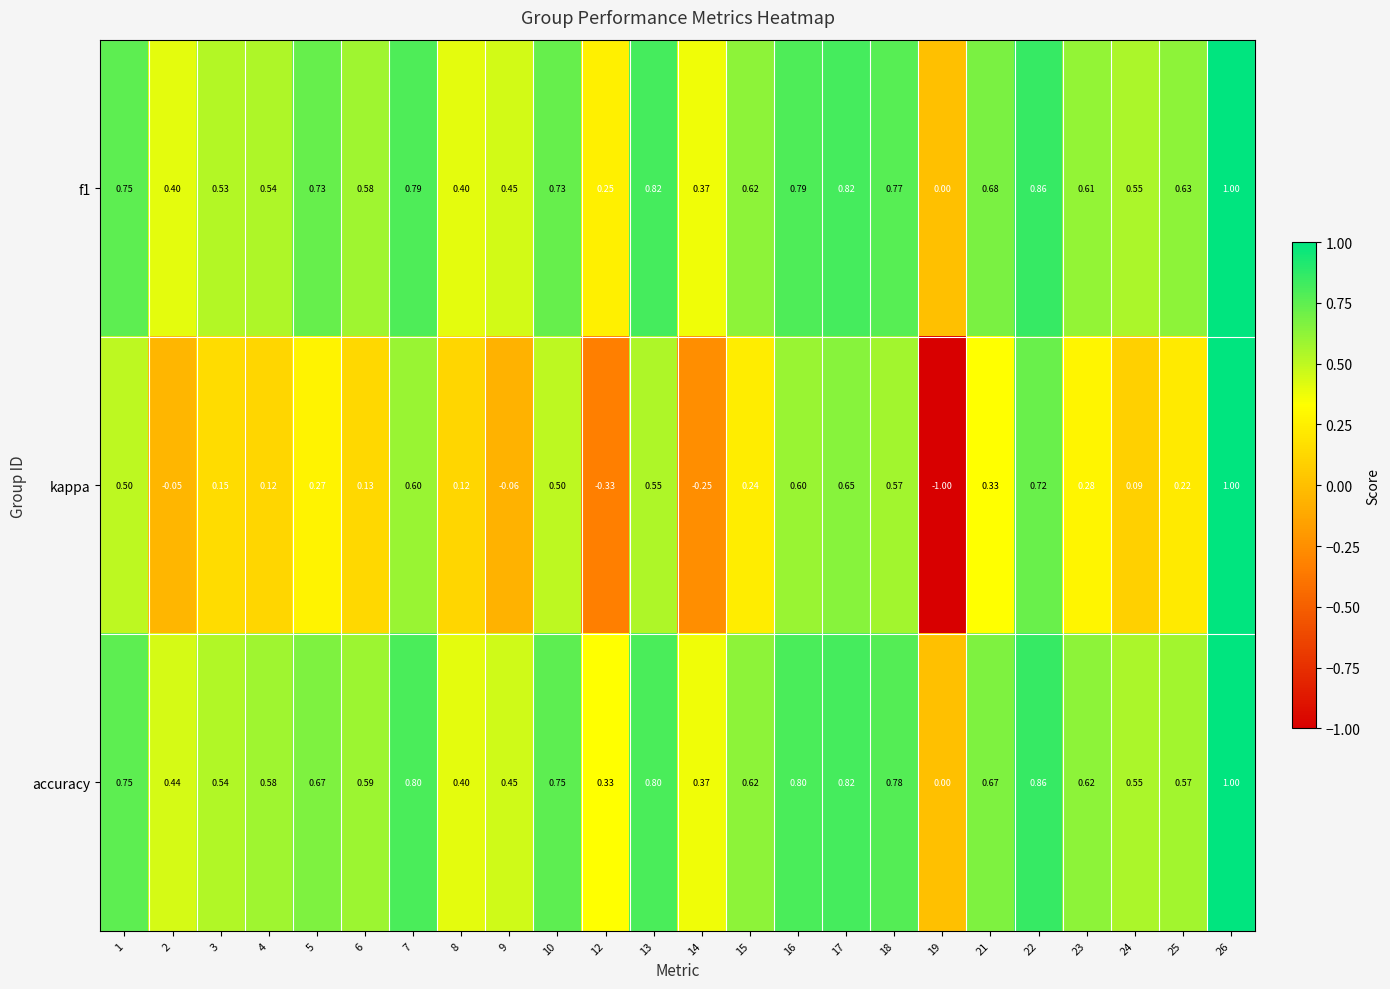

Which series has the largest range (max minus min)?

kappa